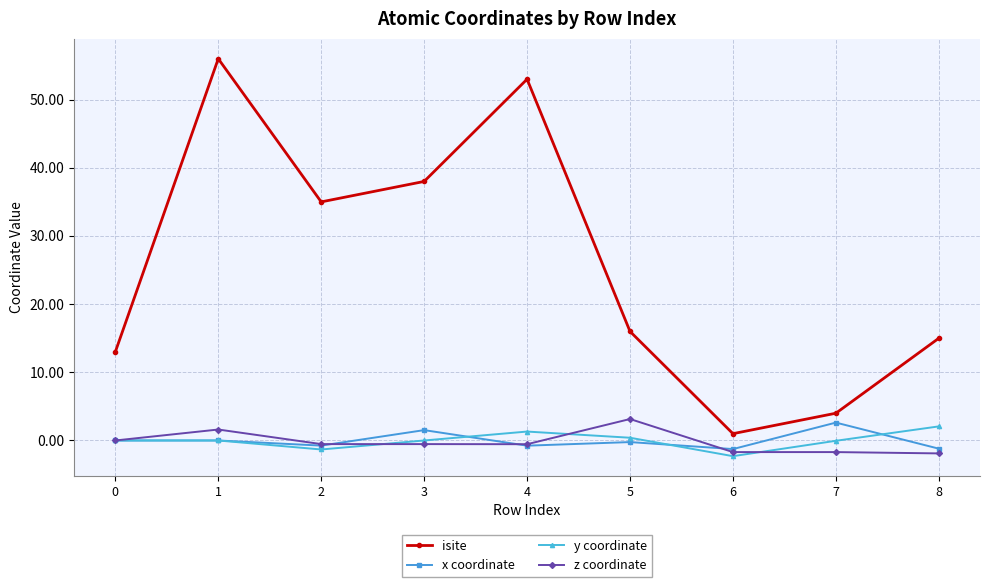

Is the value of z coordinate at 0 greater than the value of isite at 4?

No